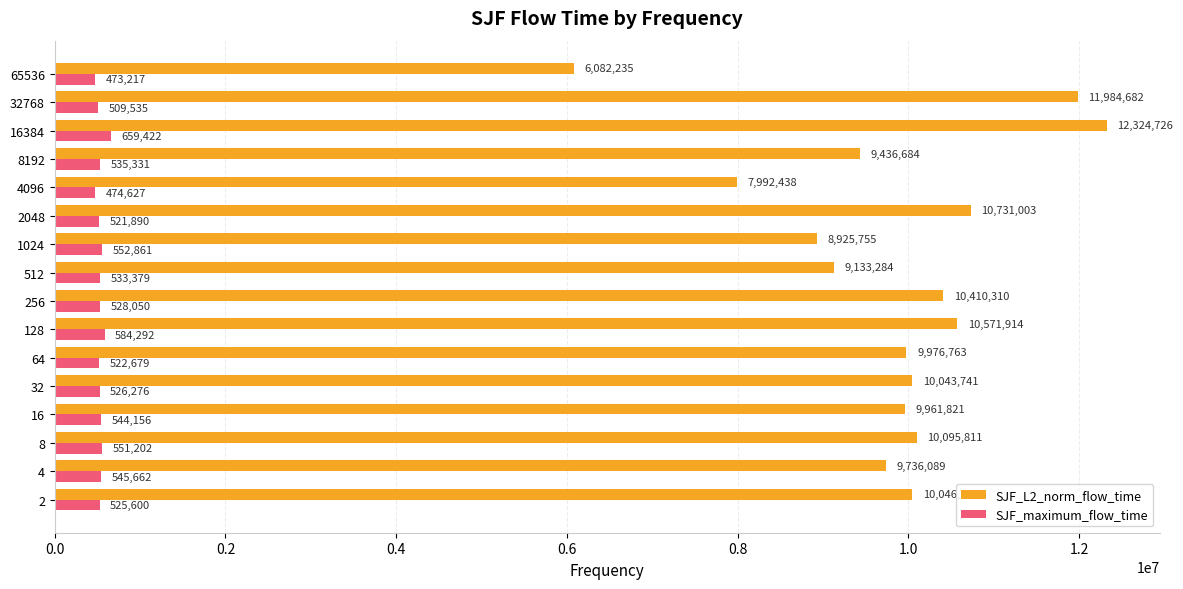

Which category has the lowest value across all series?

65536